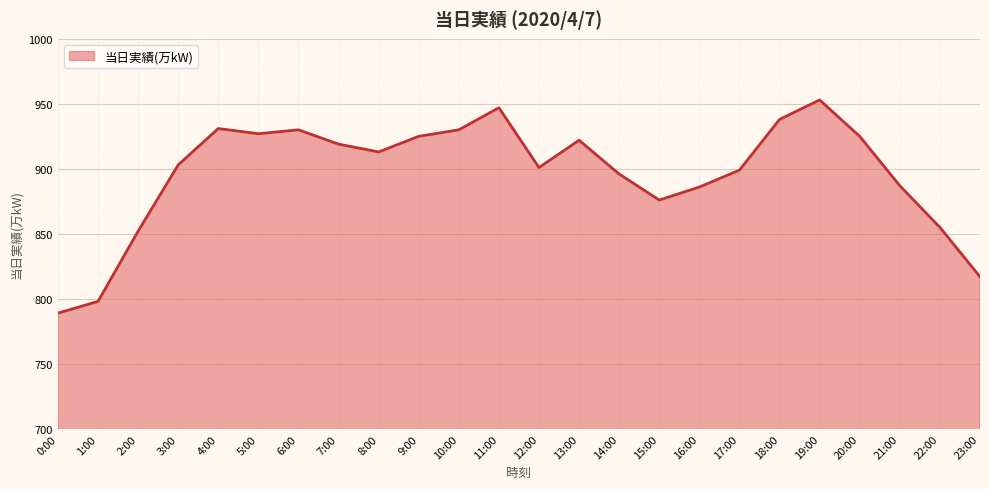

At which label is the value closest to 871?

15:00